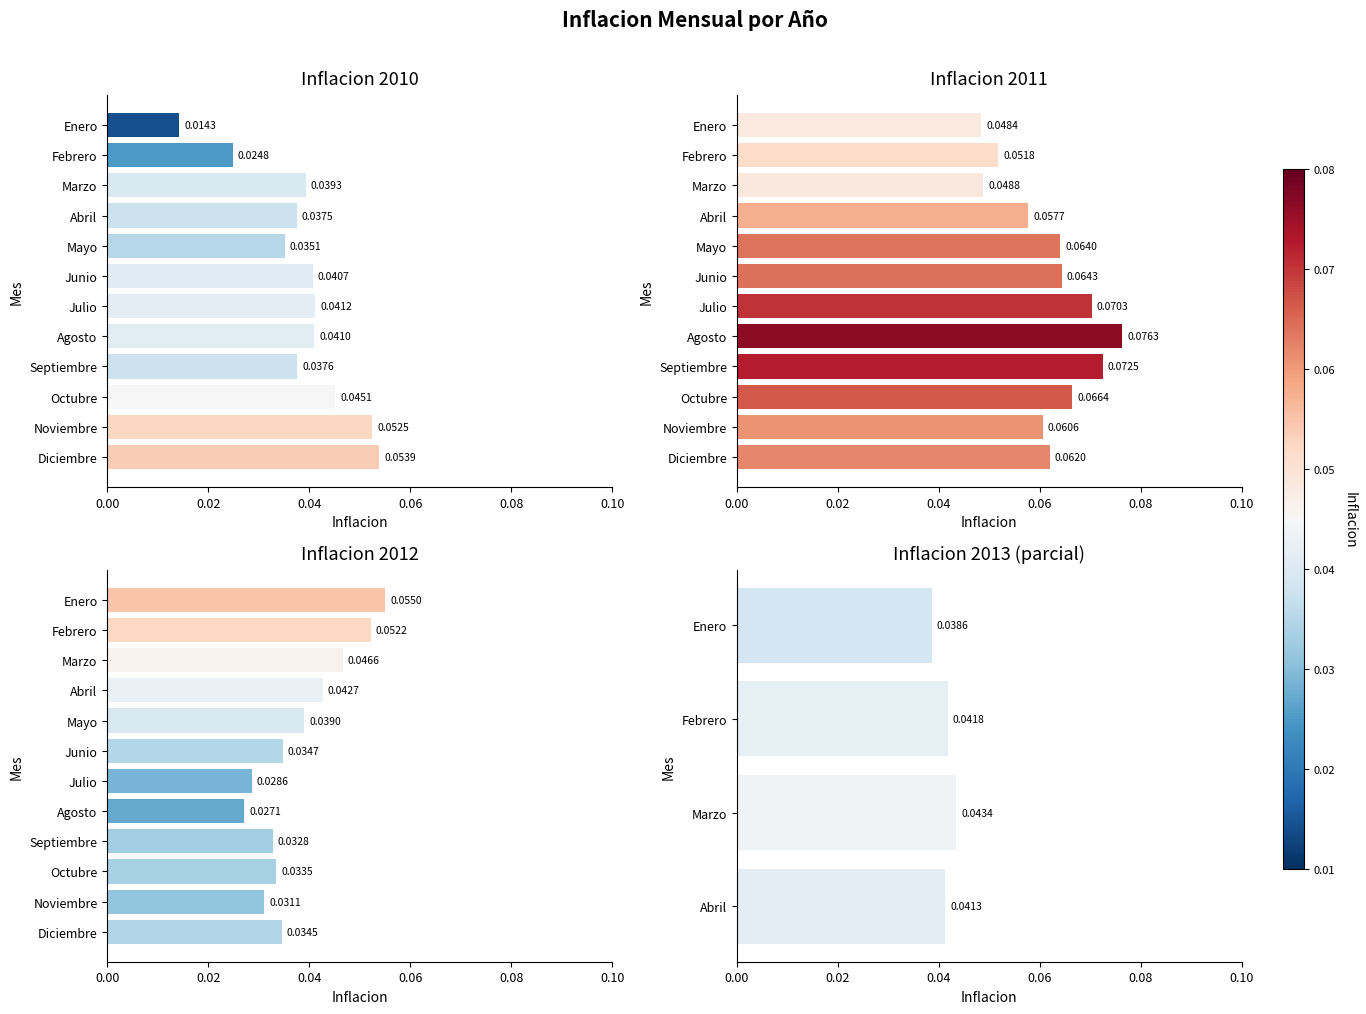

Is it true that 2010 equals 0.1 at Diciembre?

True